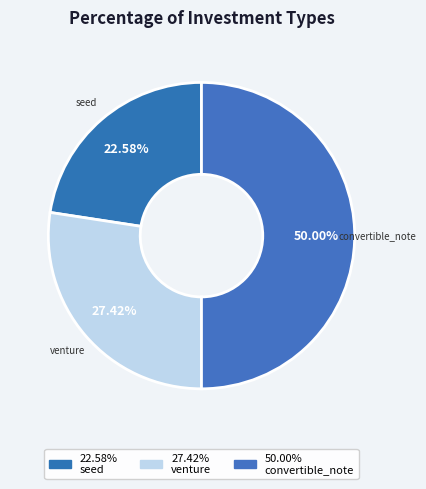

Between venture and convertible_note, which is larger?

convertible_note